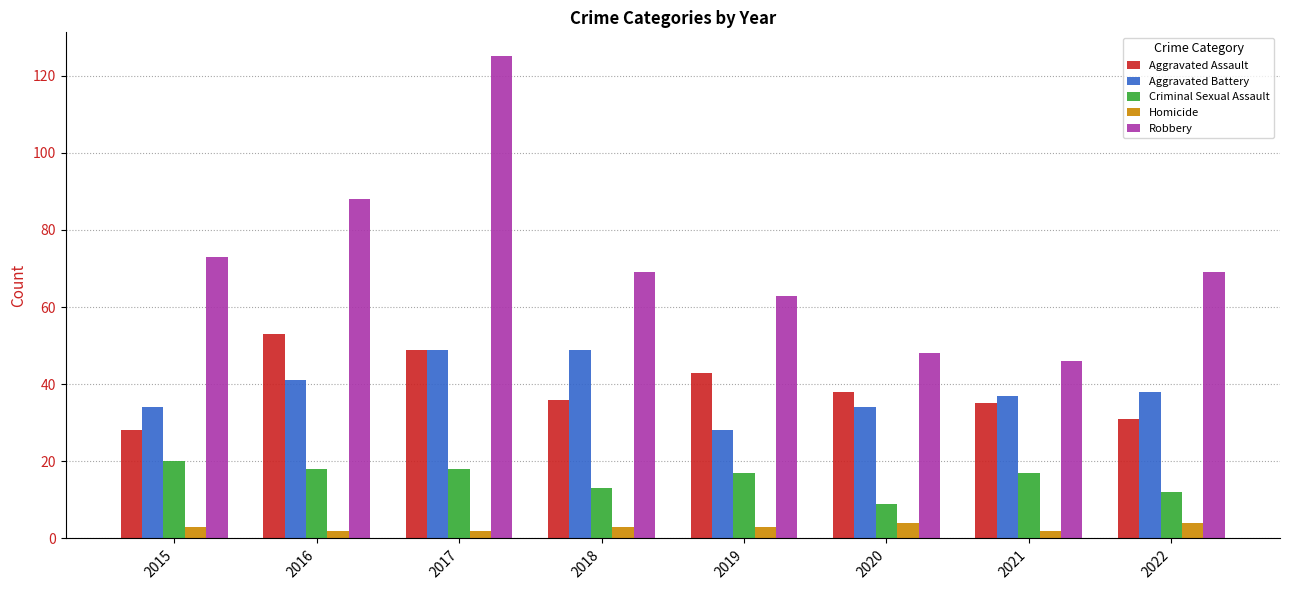

What is the value of the Robbery bar at the 3rd from the left?

125